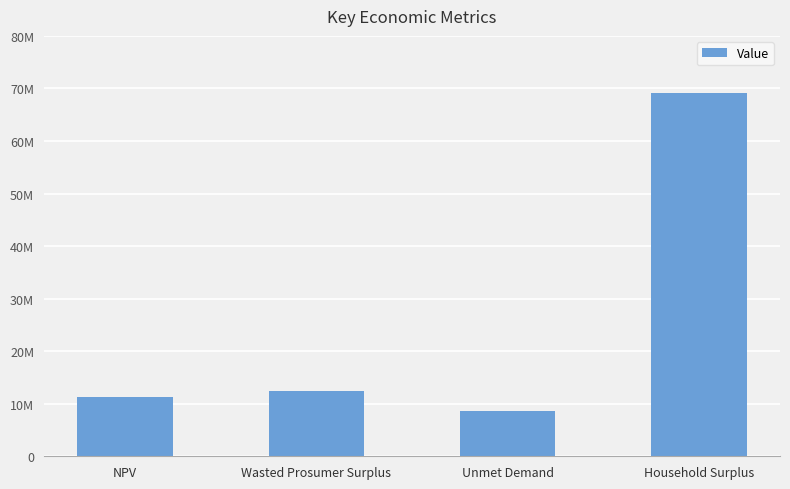

What is the change in value from Unmet Demand to Household Surplus?

+60474018.6